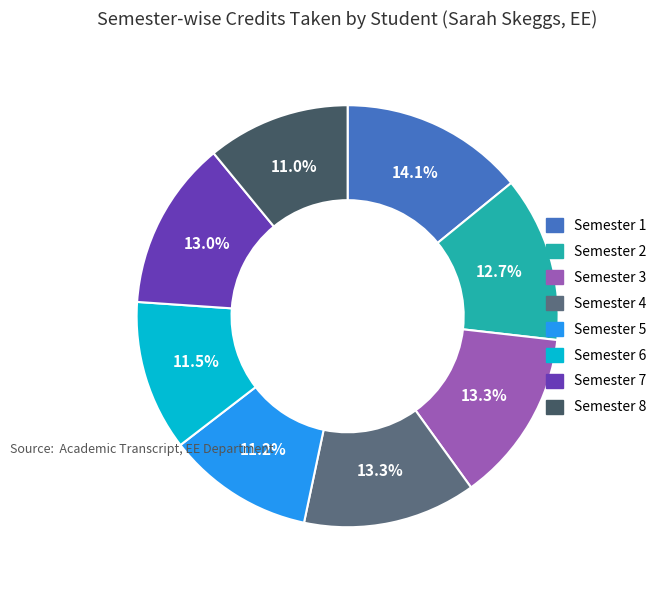

Between Semester 3 and Semester 2, which is larger?

Semester 3